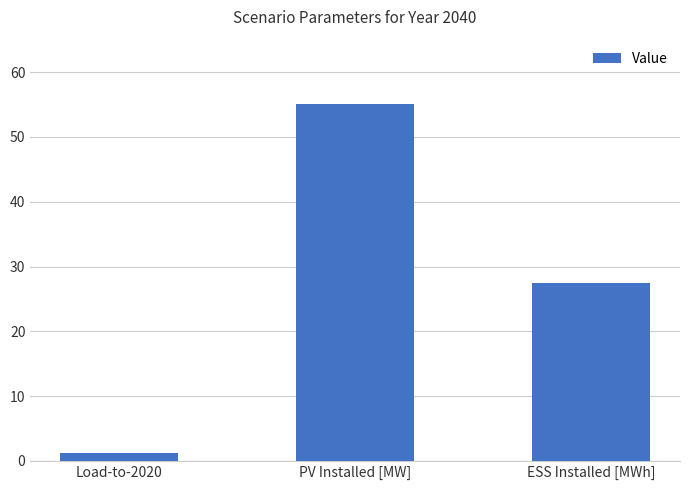

Are the bars grouped side by side (vs. stacked)?

No